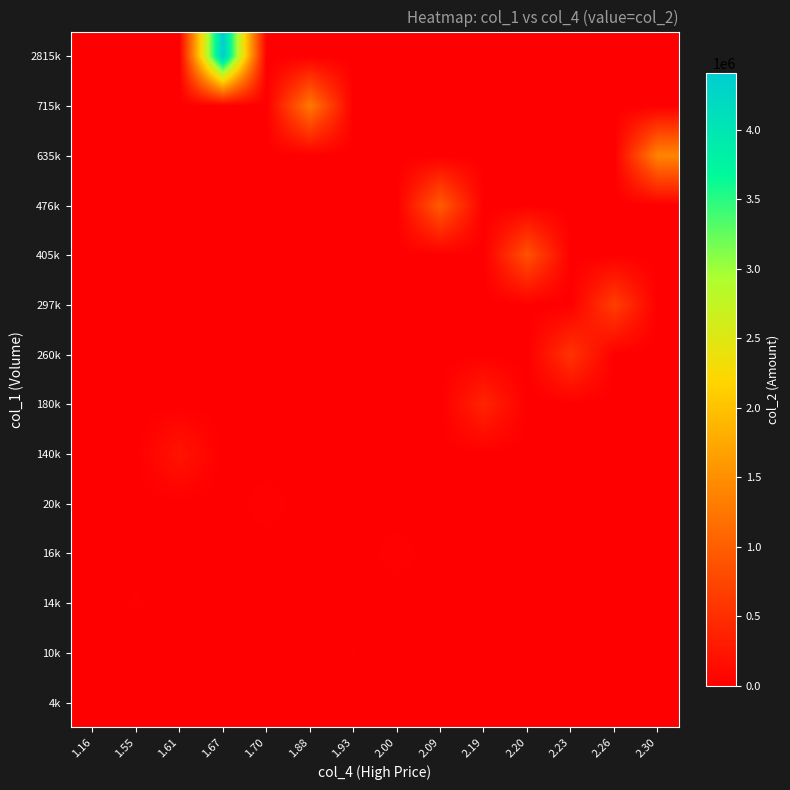

Between 2.00 and 1.55, which is larger?

2.00